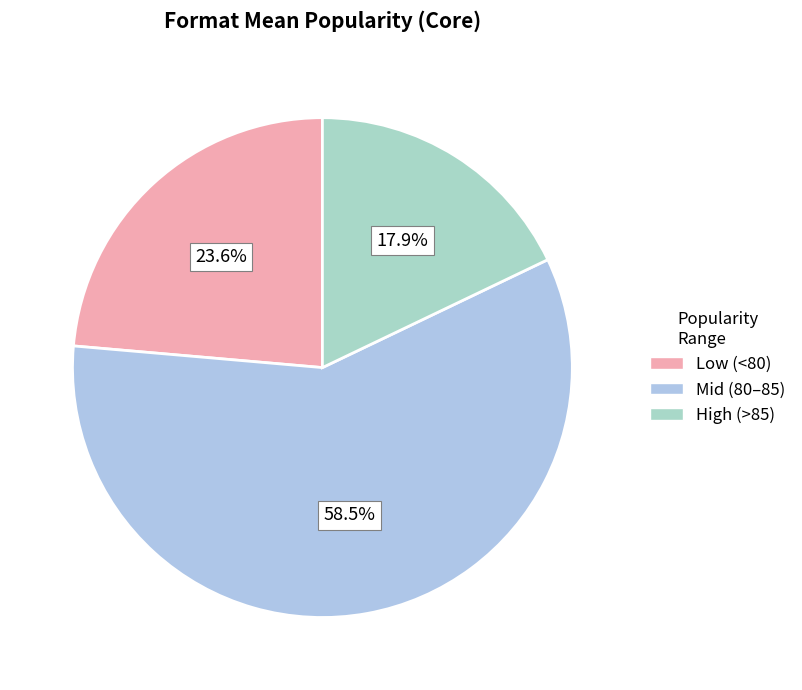

How many slices are in this pie chart?

3